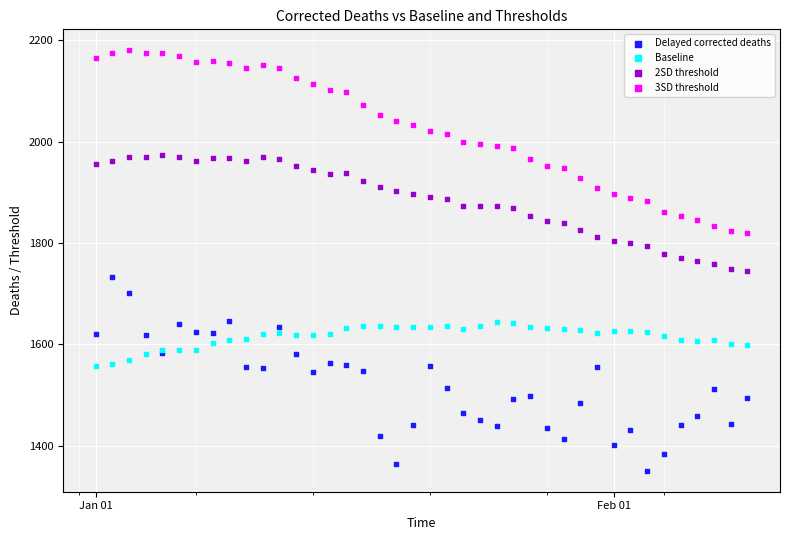

Which series contains the highest Y value?

3SD threshold